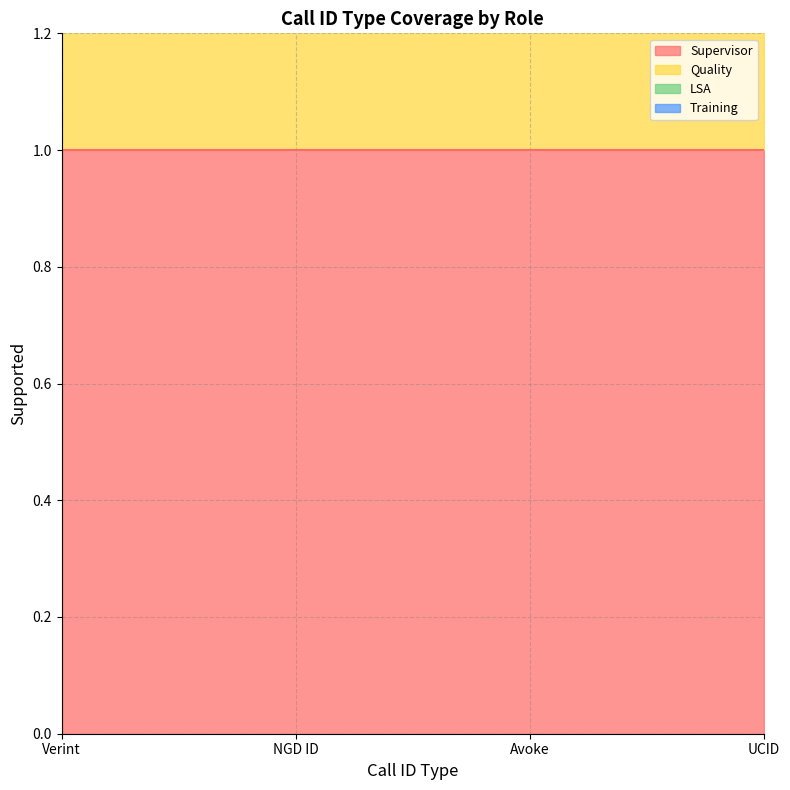

The Quality series shows 1 at NGD ID. True or false?

True